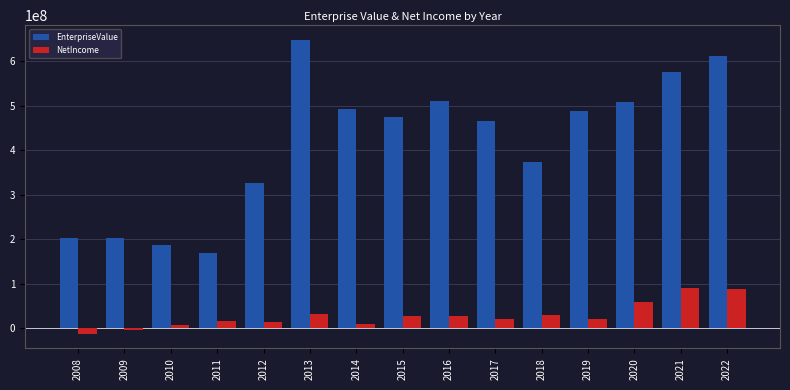

What is the total value across all series at 2017?

485373000.0